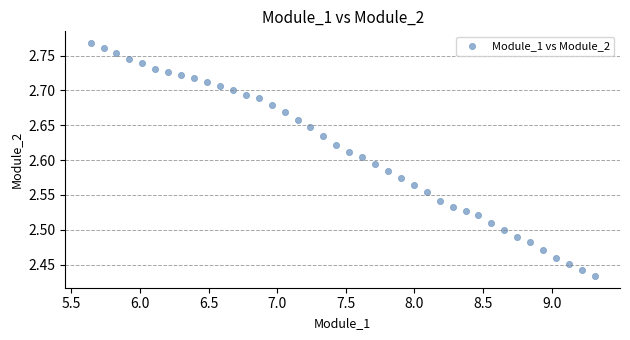

What is the range of Y values (max minus min)?

0.3